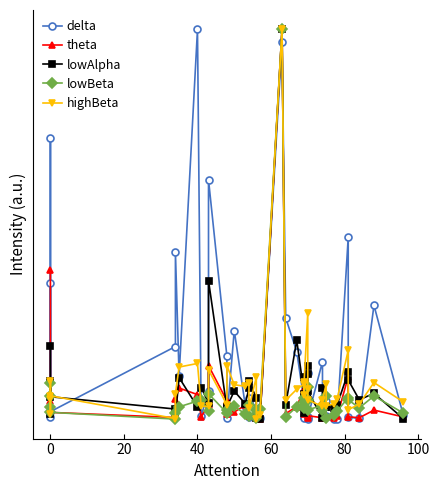

At how many categories does at least one series exceed 0?

40